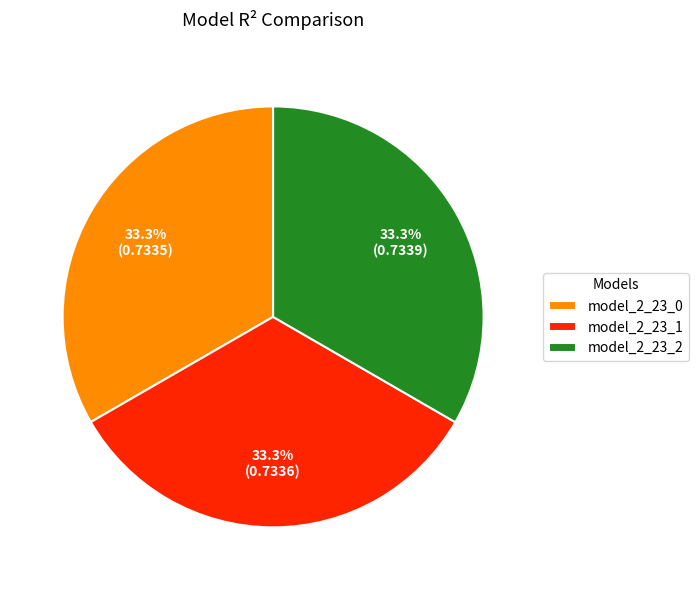

To the nearest percent, what percentage of the pie is model_2_23_1?

33%